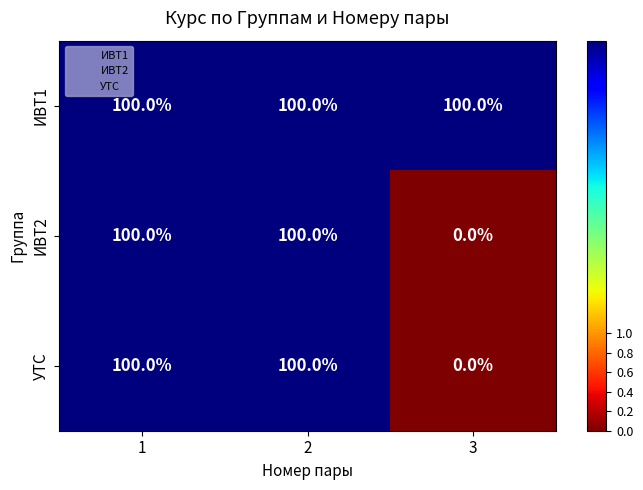

Which series has the largest total across all categories?

ИВТ1